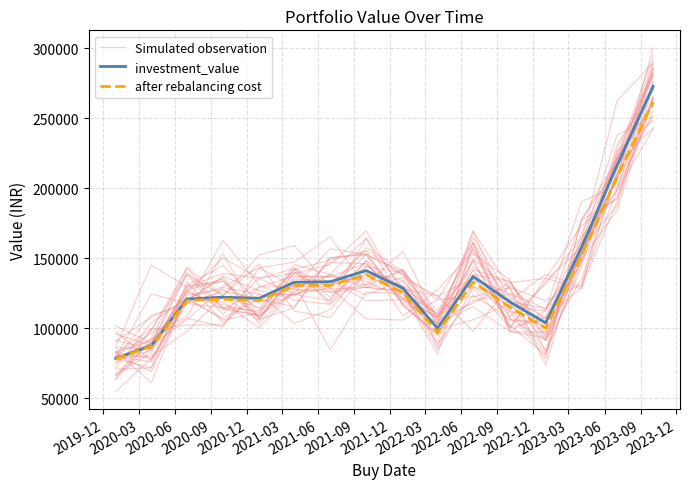

What is the sum of all investment_value values?

2171583.4